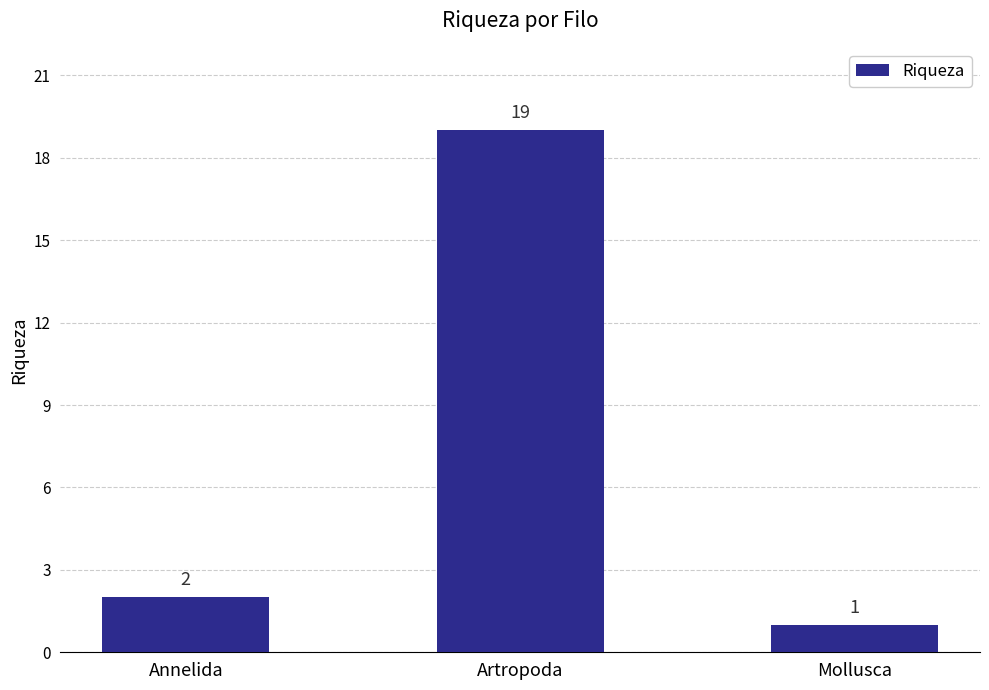

Reading left to right, what are all the values shown in this chart?

2	19	1